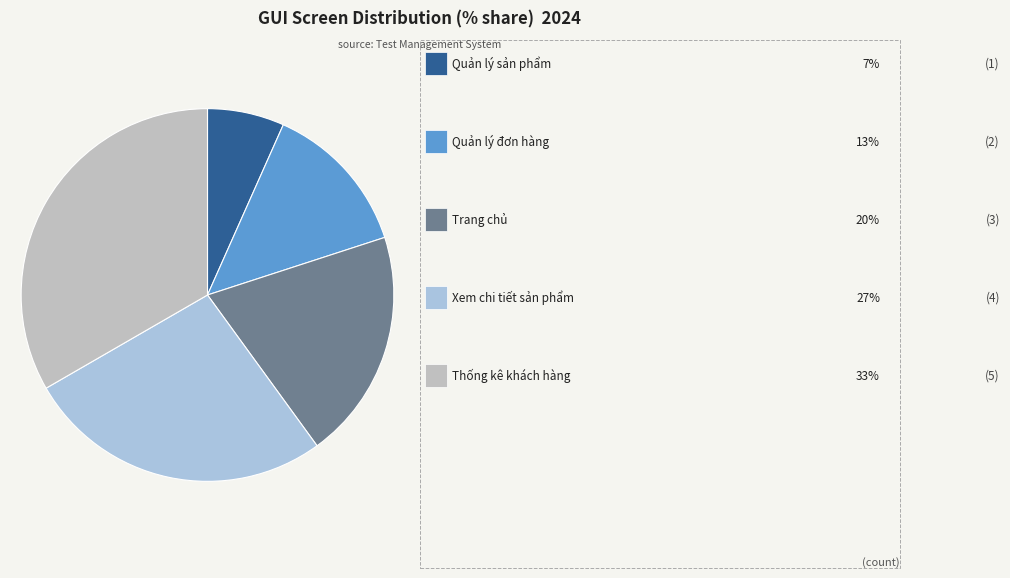

Count the number of slices in the pie.

5